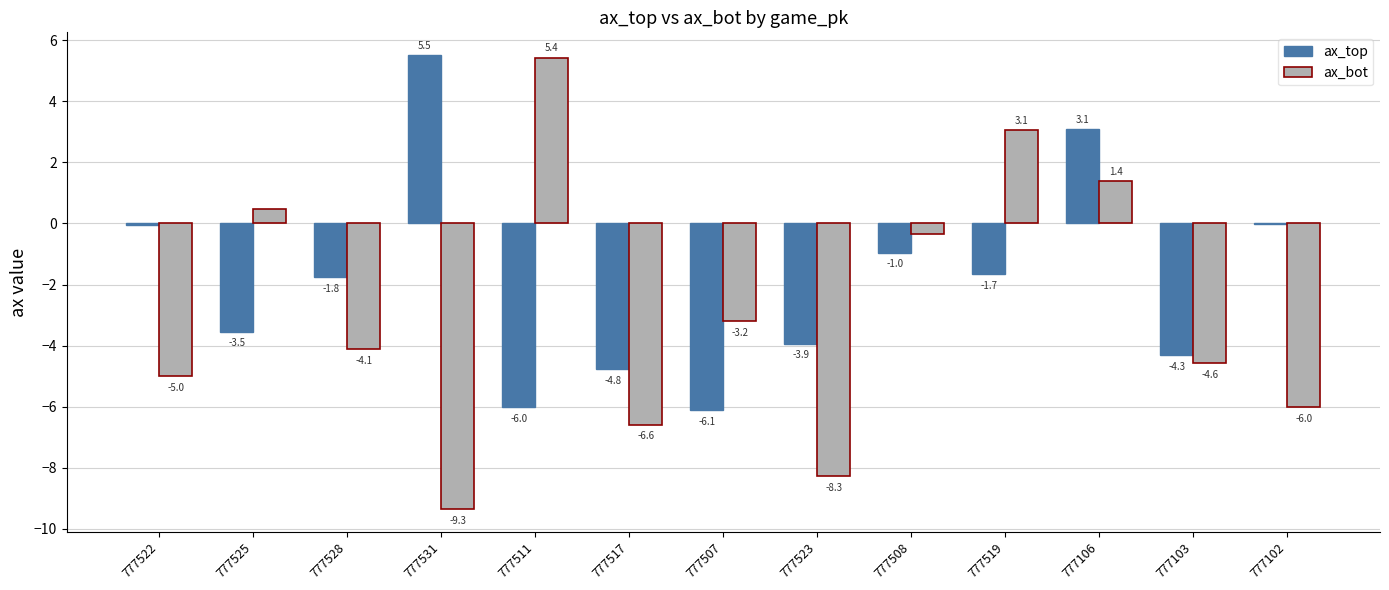

Where does the ax_top series first go above -1?

777522